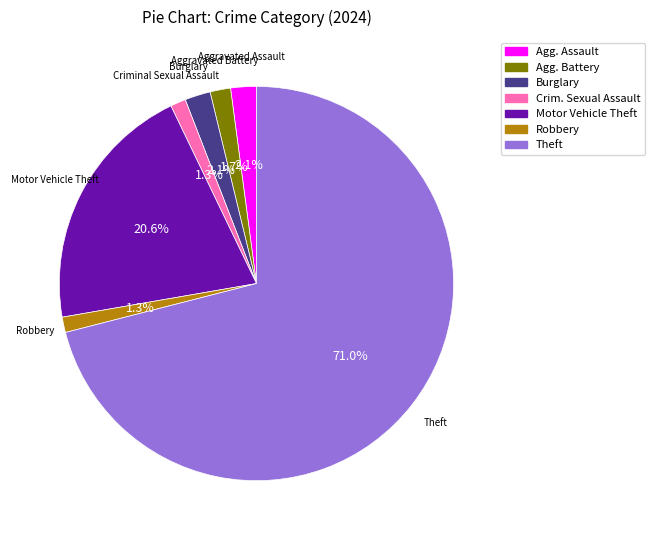

Which slice is the largest?

Theft